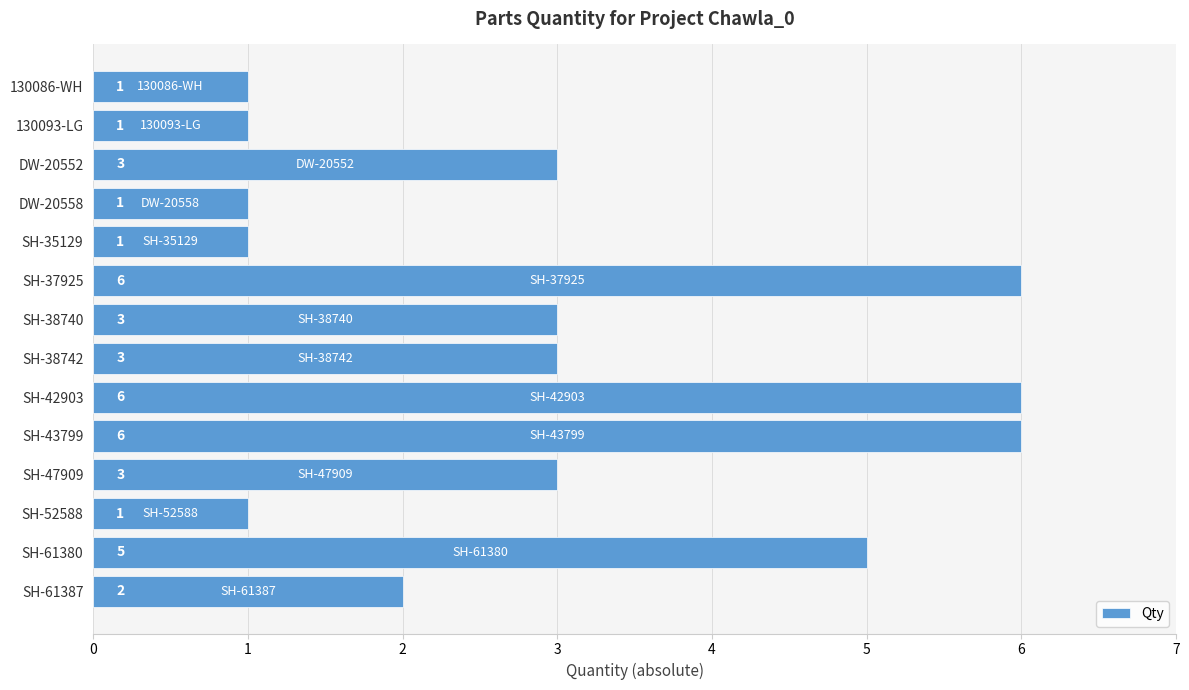

How many bars are there in total?

14